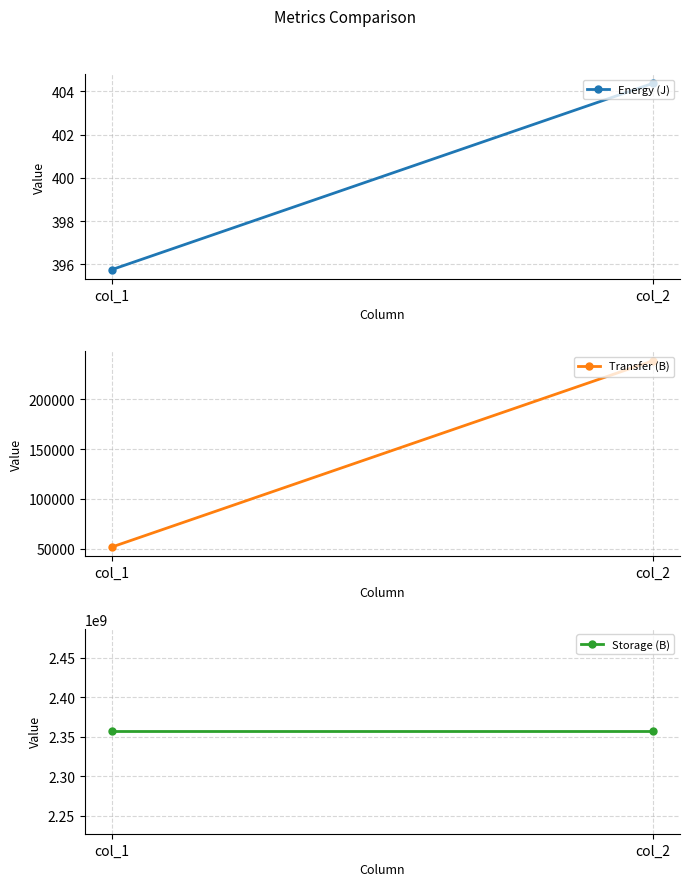

The Energy (J) series shows 595.0 at col_1. True or false?

False